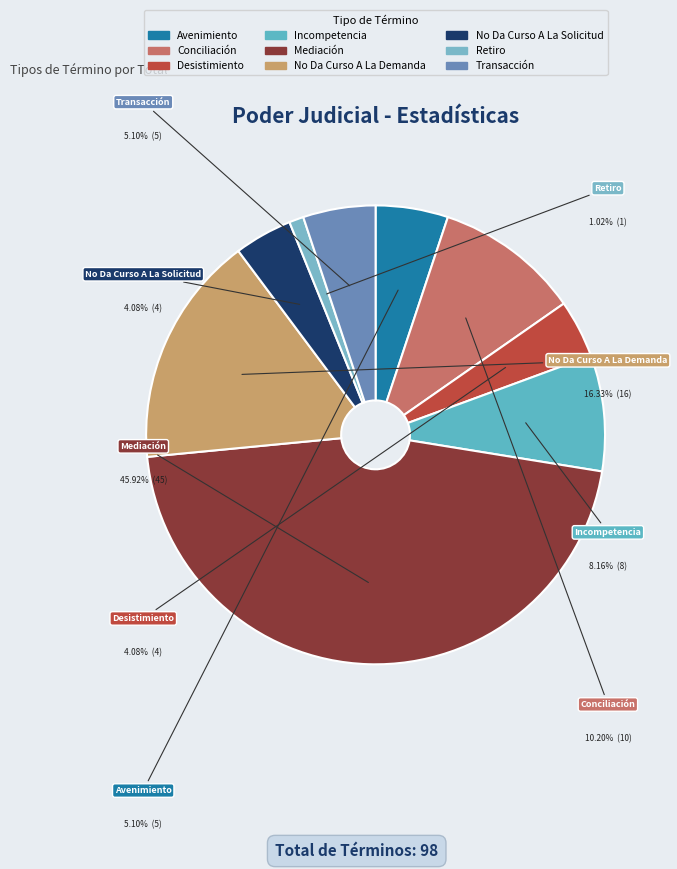

What is the change in value from Avenimiento to Retiro?

-4